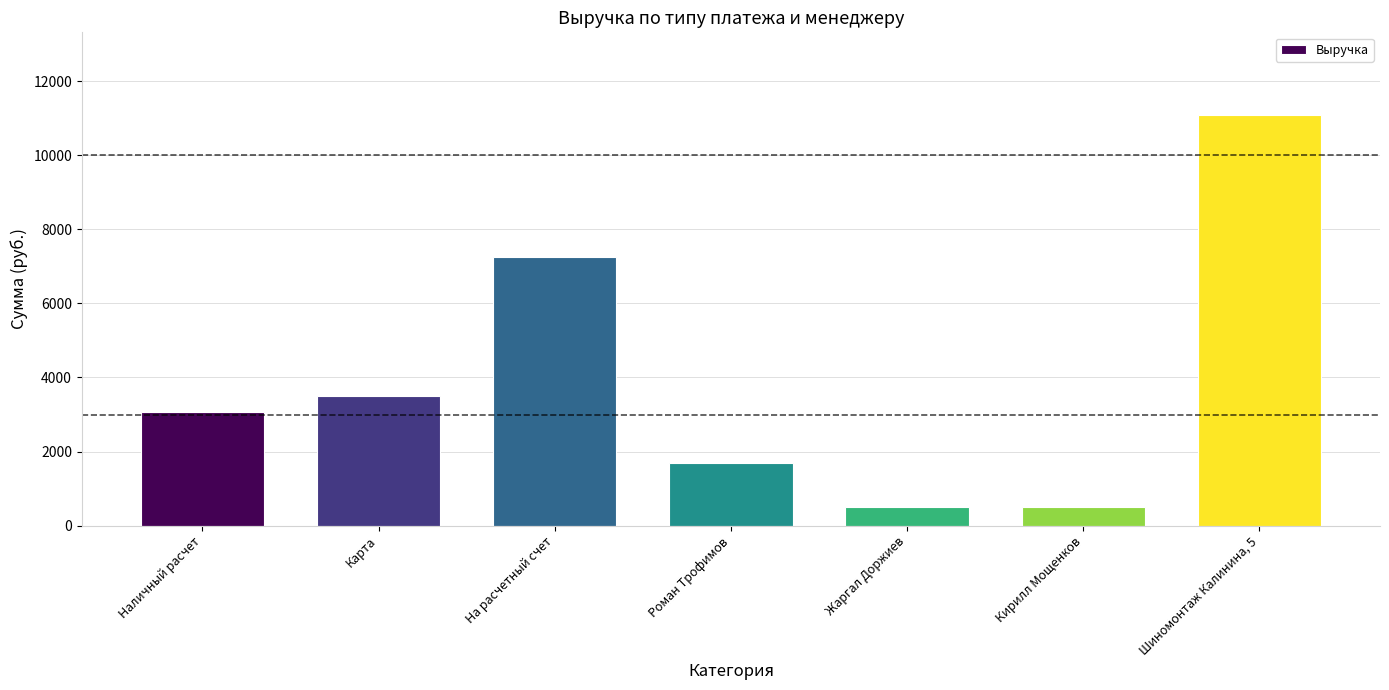

The chart shows a value of 15796 at Шиномонтаж Калинина, 5. True or false?

False